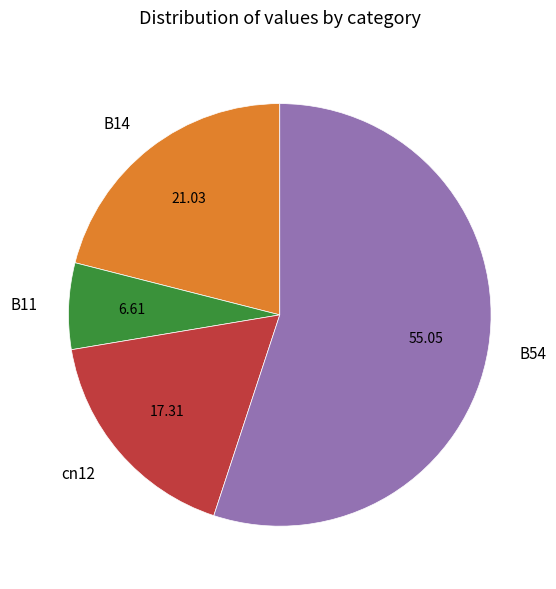

True or false: B11 accounts for 7% of the total.

True